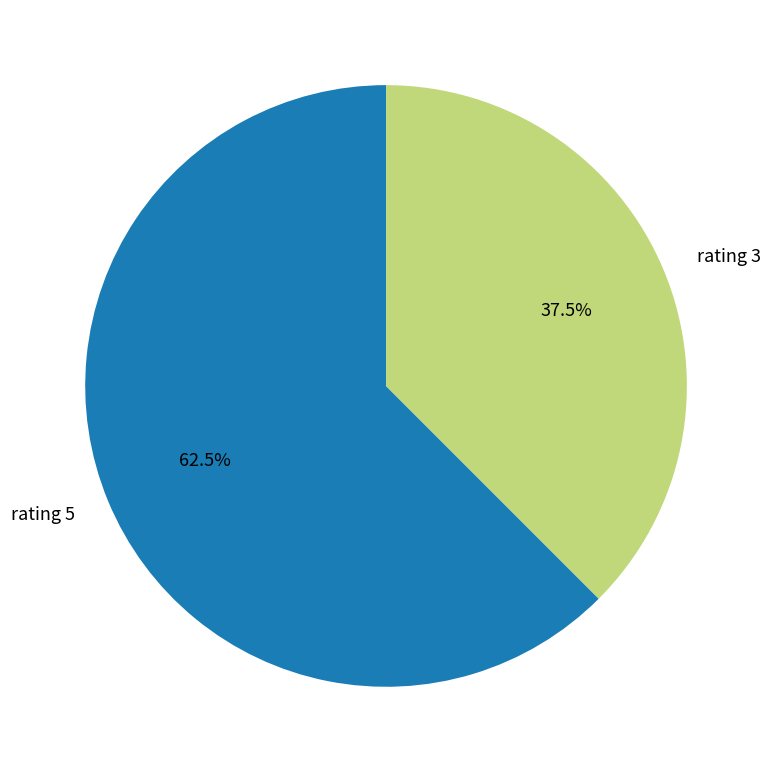

Combined, do rating 5 and rating 3 account for over 50%?

Yes